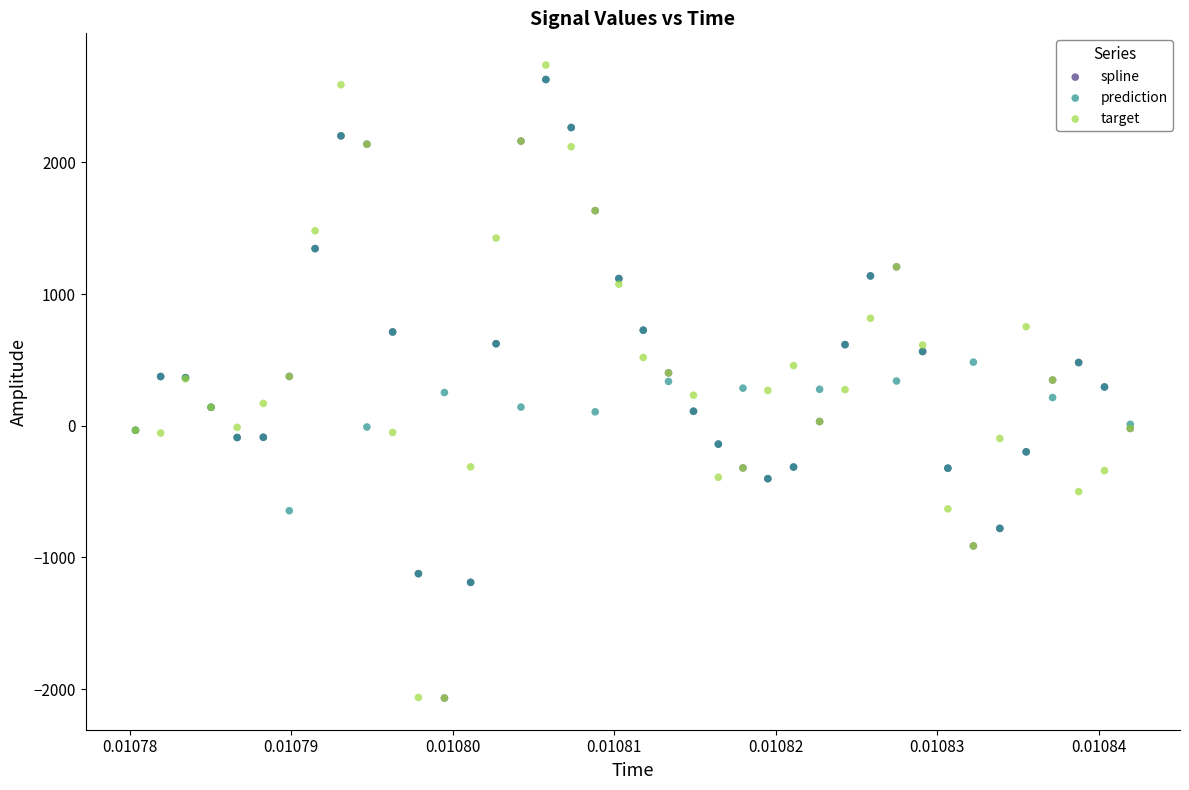

Which series reaches the maximum Y coordinate?

target